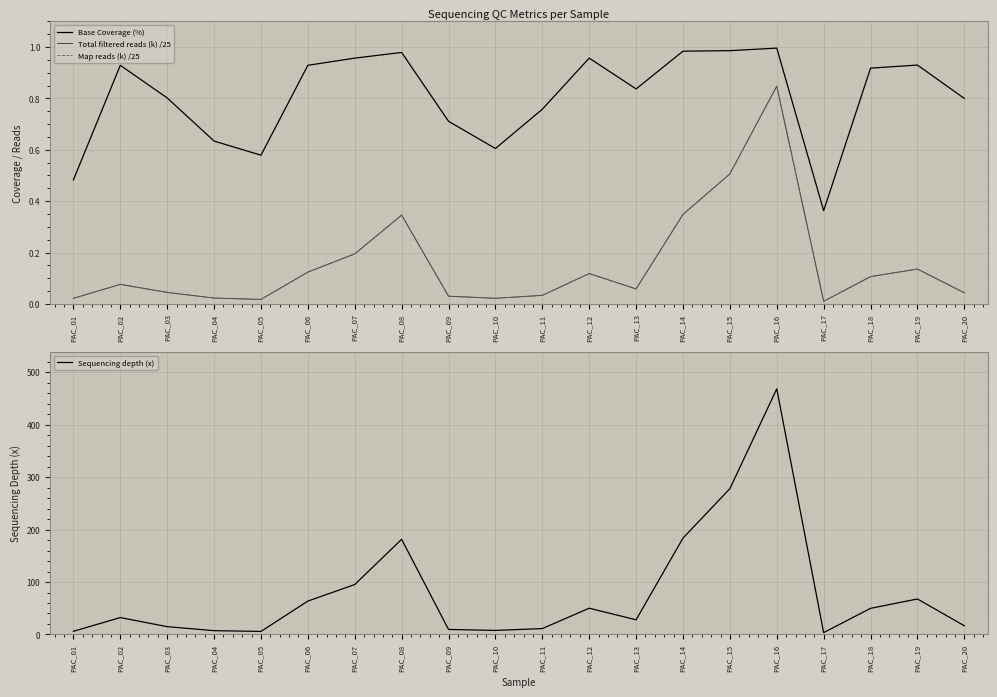

What is the difference between the maximum and minimum values in the Map reads (k) /25 series?

0.8